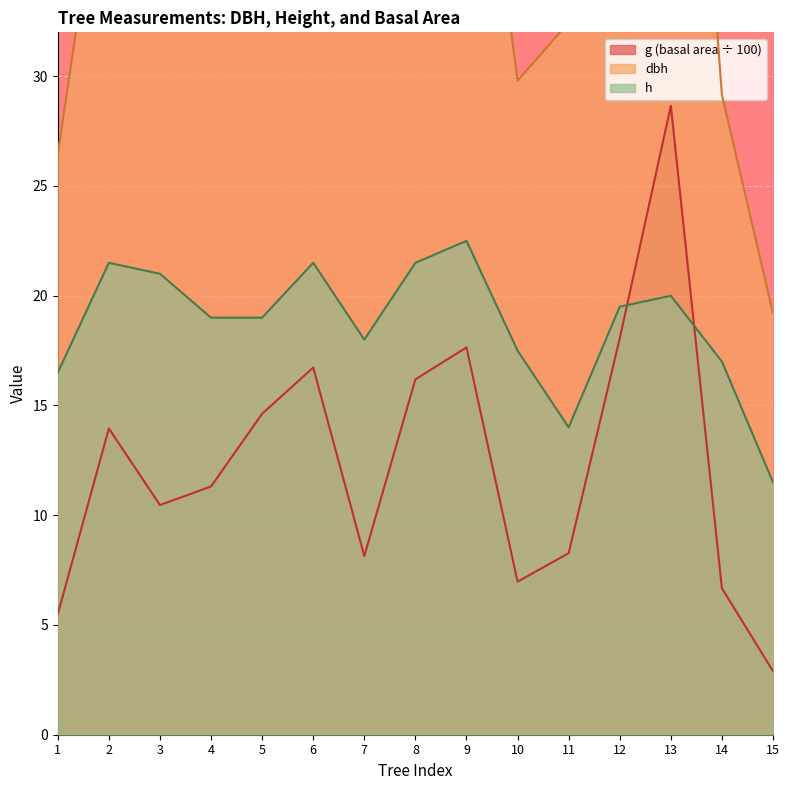

Is it true that h equals 21.0 at 3?

True